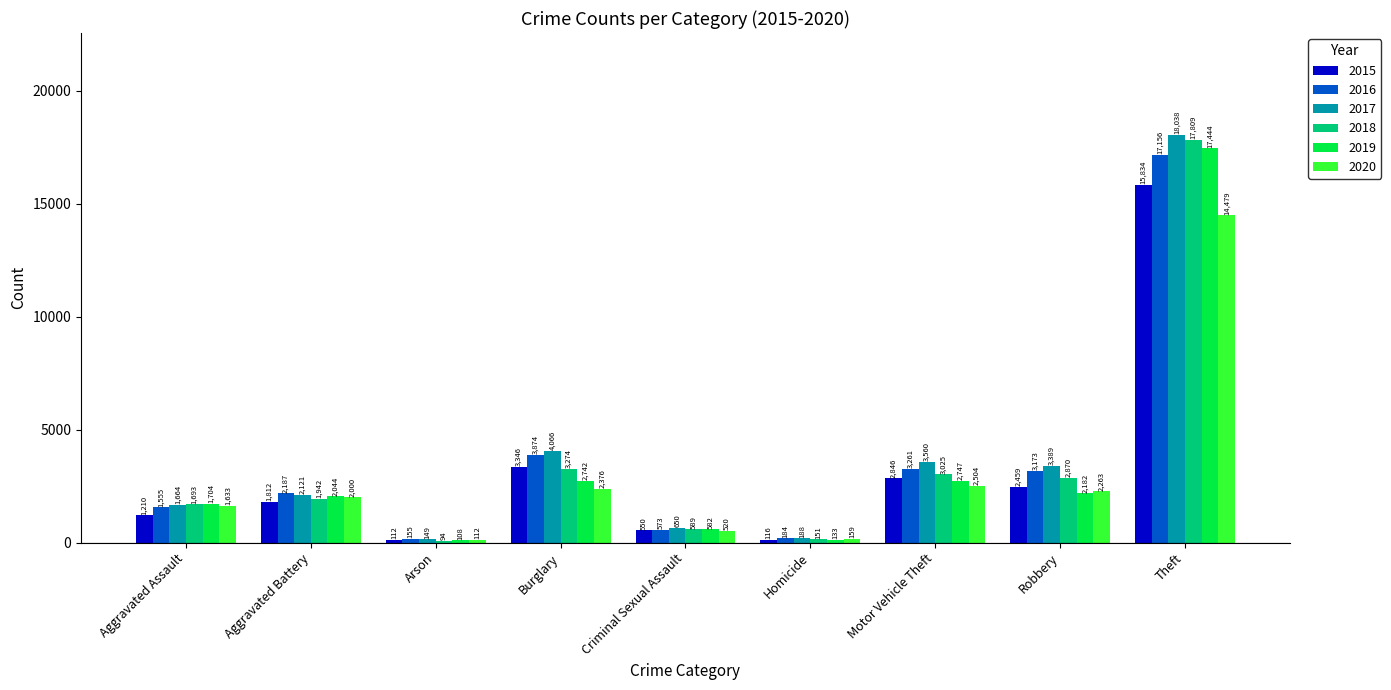

Rank the categories by 2015 value from lowest to highest.

Arson, Homicide, Criminal Sexual Assault, Aggravated Assault, Aggravated Battery, Robbery, Motor Vehicle Theft, Burglary, Theft